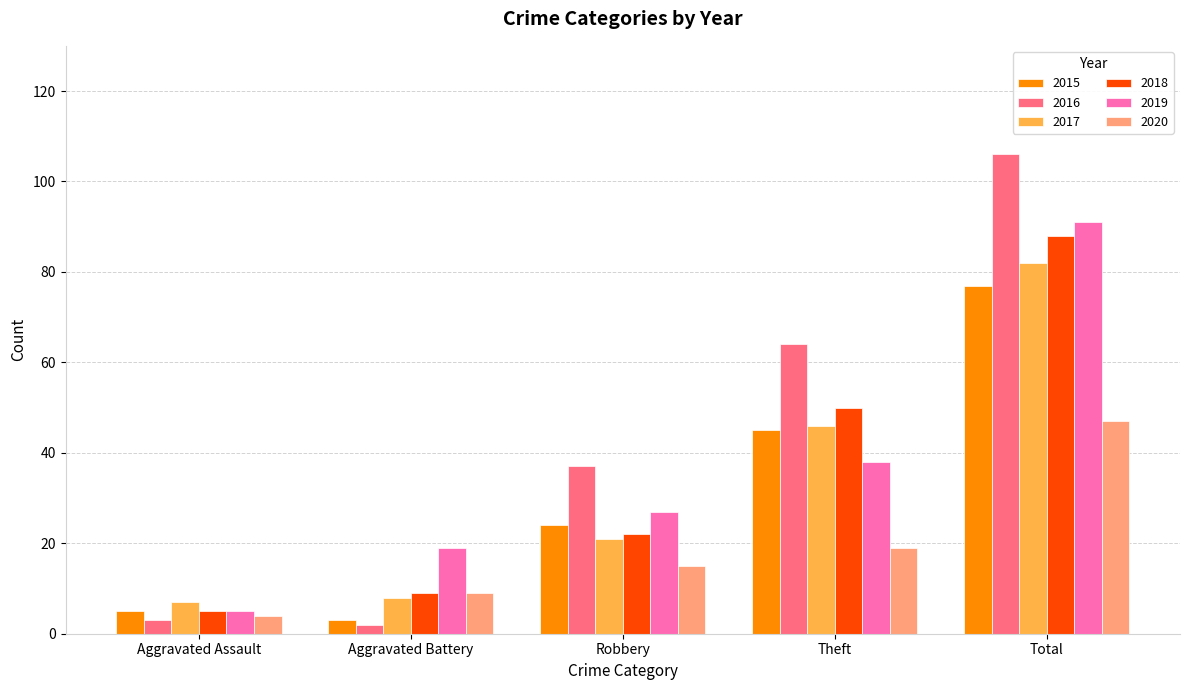

What is the total value across all series at Theft?

262